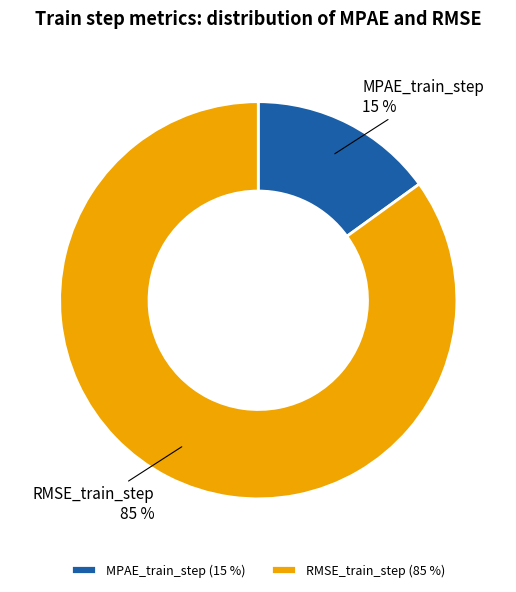

Is the sum of RMSE_train_step 85 % and MPAE_train_step 15 % greater than half?

Yes